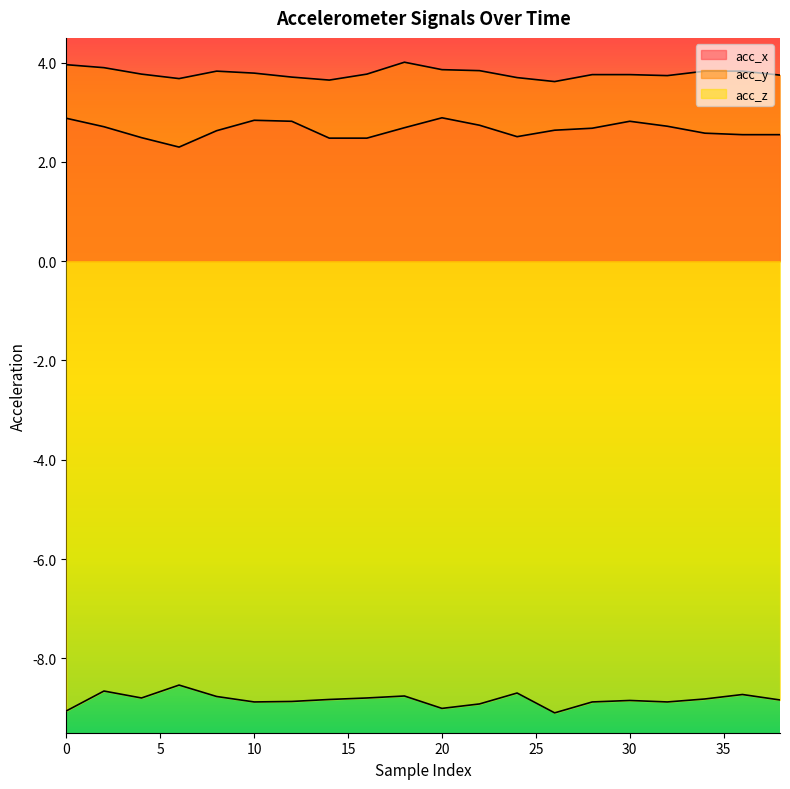

Is the value of acc_x at 34 greater than the value of acc_z at 12?

Yes